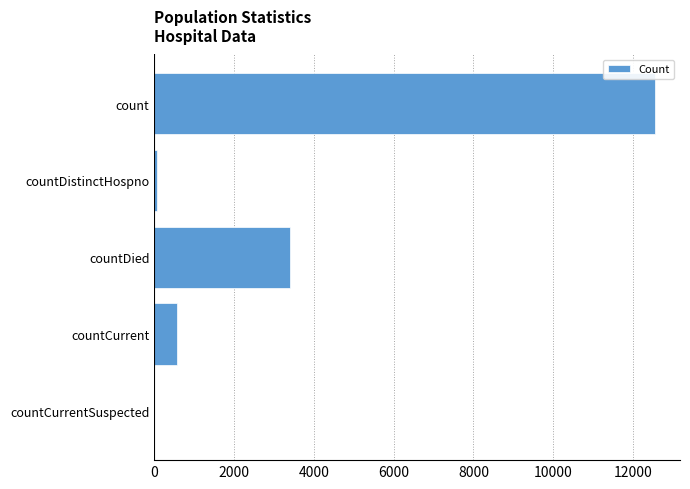

Reading top to bottom, transcribe all the data shown in this chart.

count=12548	countDistinctHospno=76	countDied=3408	countCurrent=576	countCurrentSuspected=0